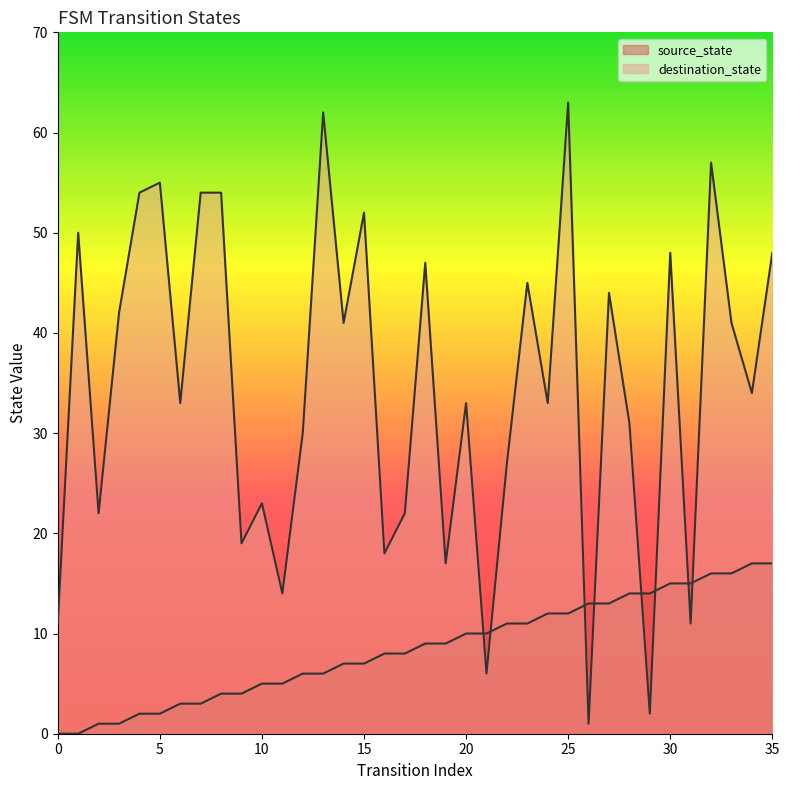

Reading left to right, what are all the values shown in this chart?

source_state: 0=0	1=0	2=1	3=1	4=2	5=2	6=3	7=3	8=4	9=4	10=5	11=5	12=6	13=6	14=7	15=7	16=8	17=8	18=9	19=9	20=10	21=10	22=11	23=11	24=12	25=12	26=13	27=13	28=14	29=14	30=15	31=15	32=16	33=16	34=17	35=17
destination_state: 0=11	1=50	2=22	3=42	4=54	5=55	6=33	7=54	8=54	9=19	10=23	11=14	12=30	13=62	14=41	15=52	16=18	17=22	18=47	19=17	20=33	21=6	22=27	23=45	24=33	25=63	26=1	27=44	28=31	29=2	30=48	31=11	32=57	33=41	34=34	35=48